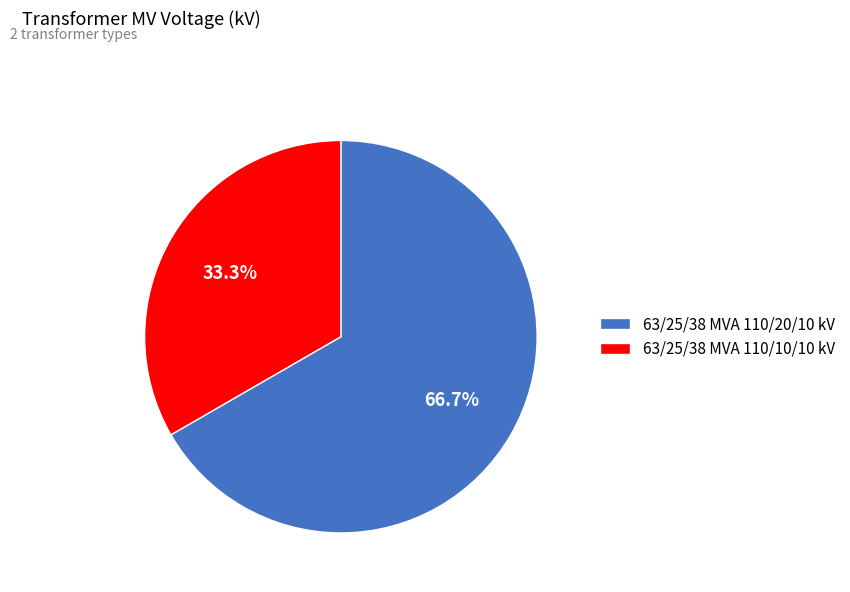

Rank the categories by value from lowest to highest.

63/25/38 MVA 110/10/10 kV, 63/25/38 MVA 110/20/10 kV